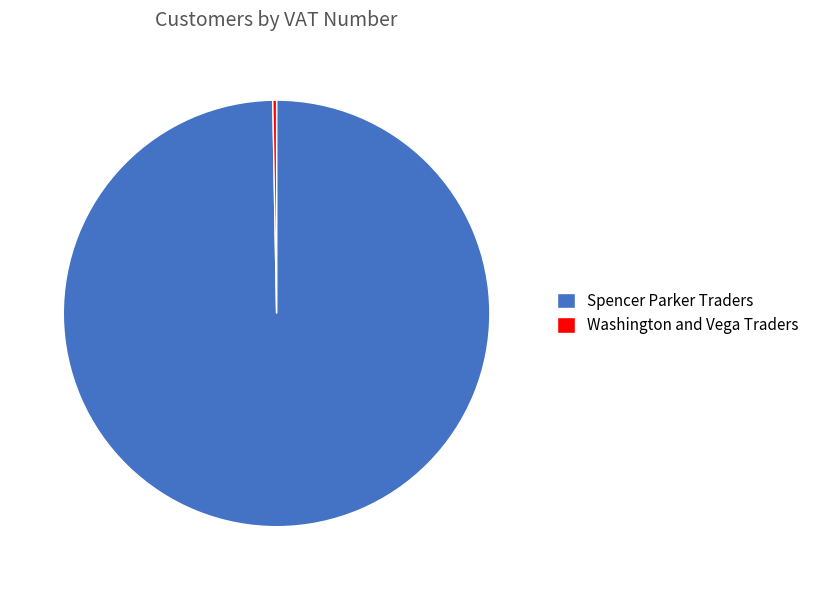

Rank the categories by value from lowest to highest.

Washington and Vega Traders, Spencer Parker Traders